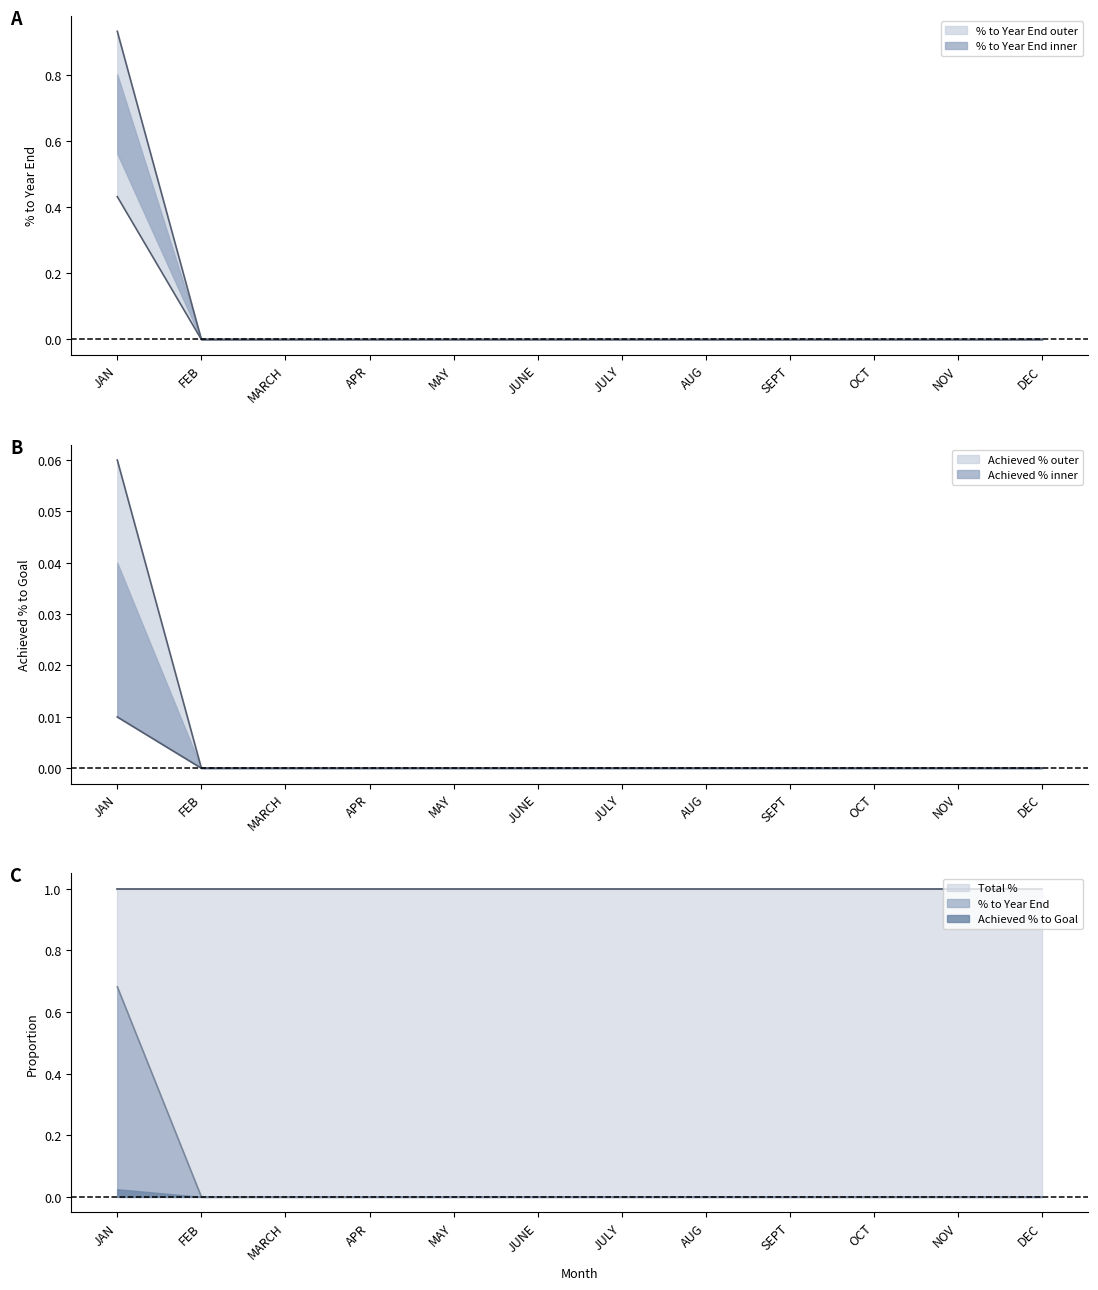

Rank the categories by % to Year End value from lowest to highest.

FEB, MARCH, APR, MAY, JUNE, JULY, AUG, SEPT, OCT, NOV, DEC, JAN